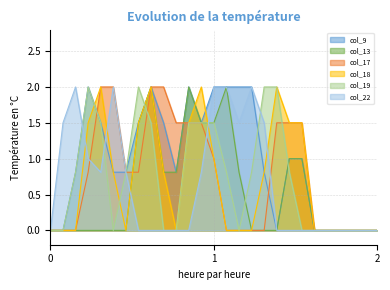

True or false: col_18 has a value of 1.3 at 8.

False